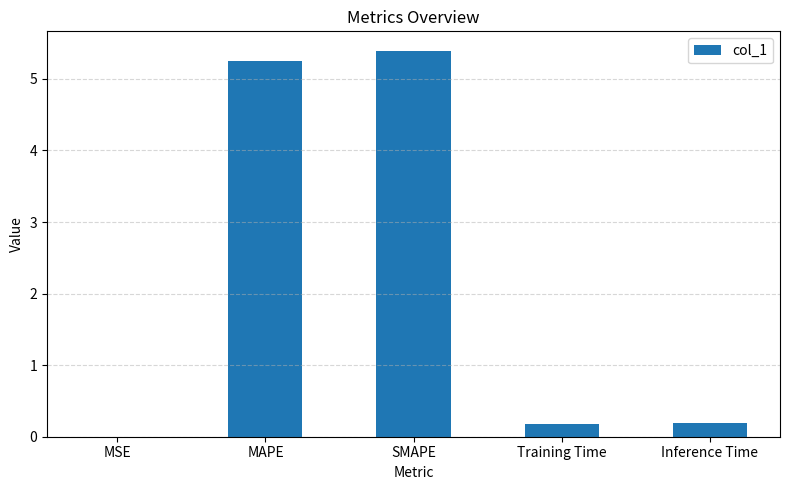

What is the sum of the values at Training Time and Inference Time?

0.4